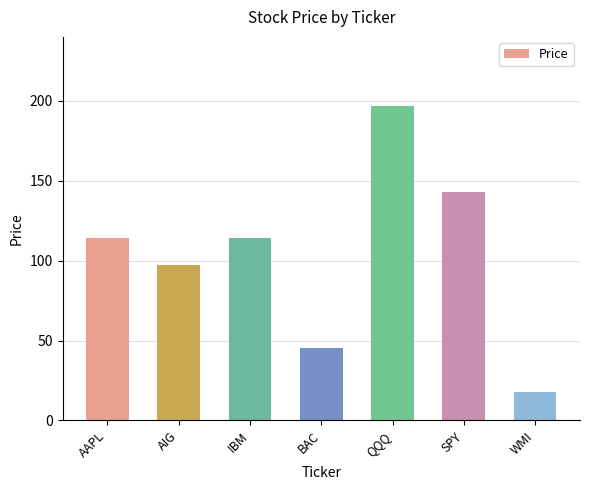

True or false: the data shows 24.2 at BAC.

False